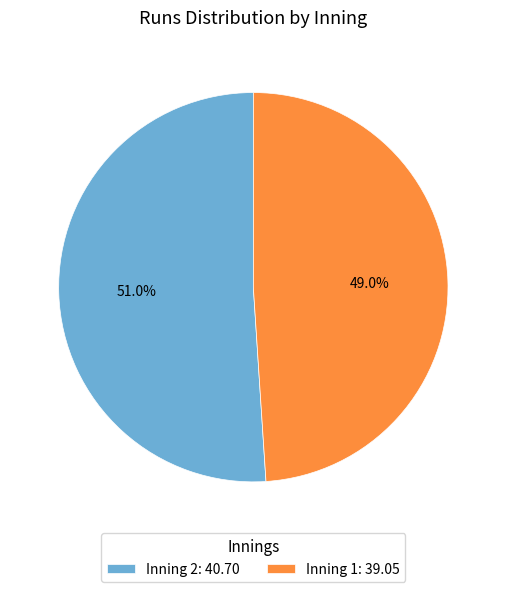

Between Inning 2: 40.70 and Inning 1: 39.05, which is larger?

Inning 2: 40.70